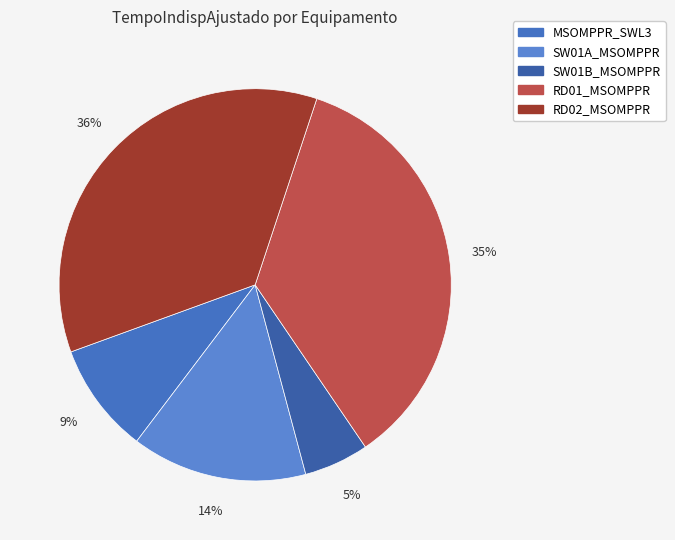

Which slice is the smallest?

SW01B_MSOMPPR